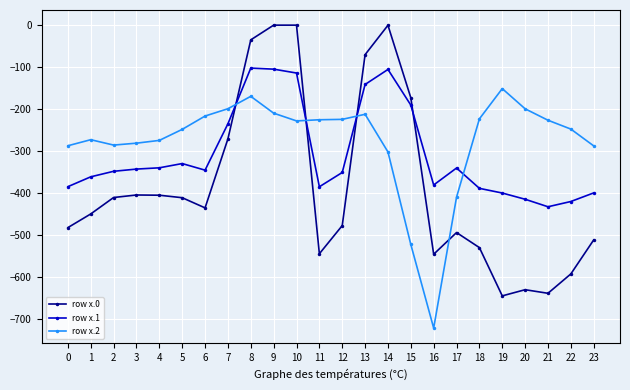

Does the chart display data point markers on the line(s)?

Yes